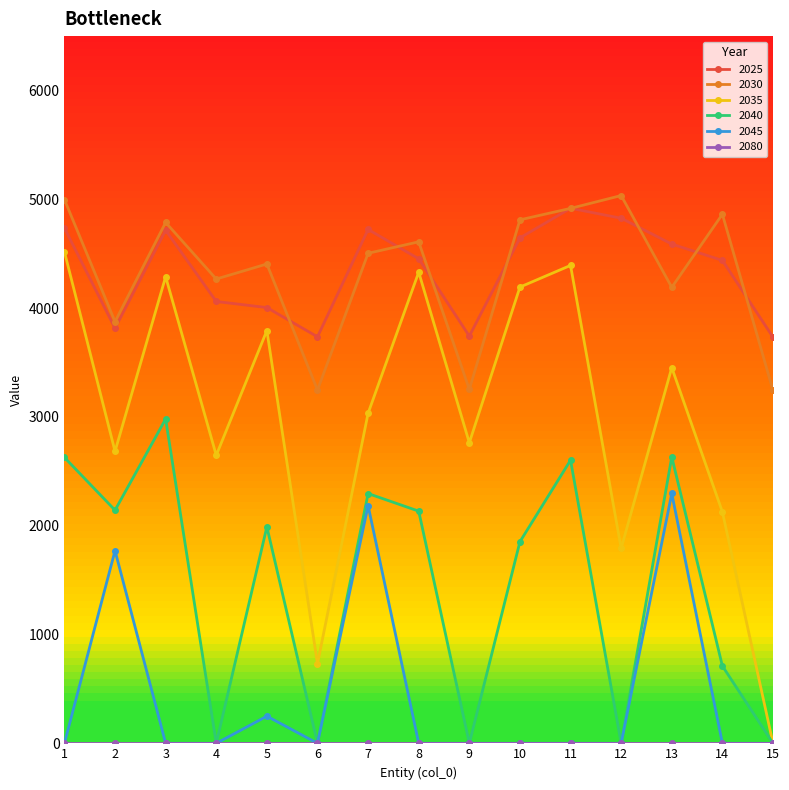

Which series changed the most between 8 and 11?

2040